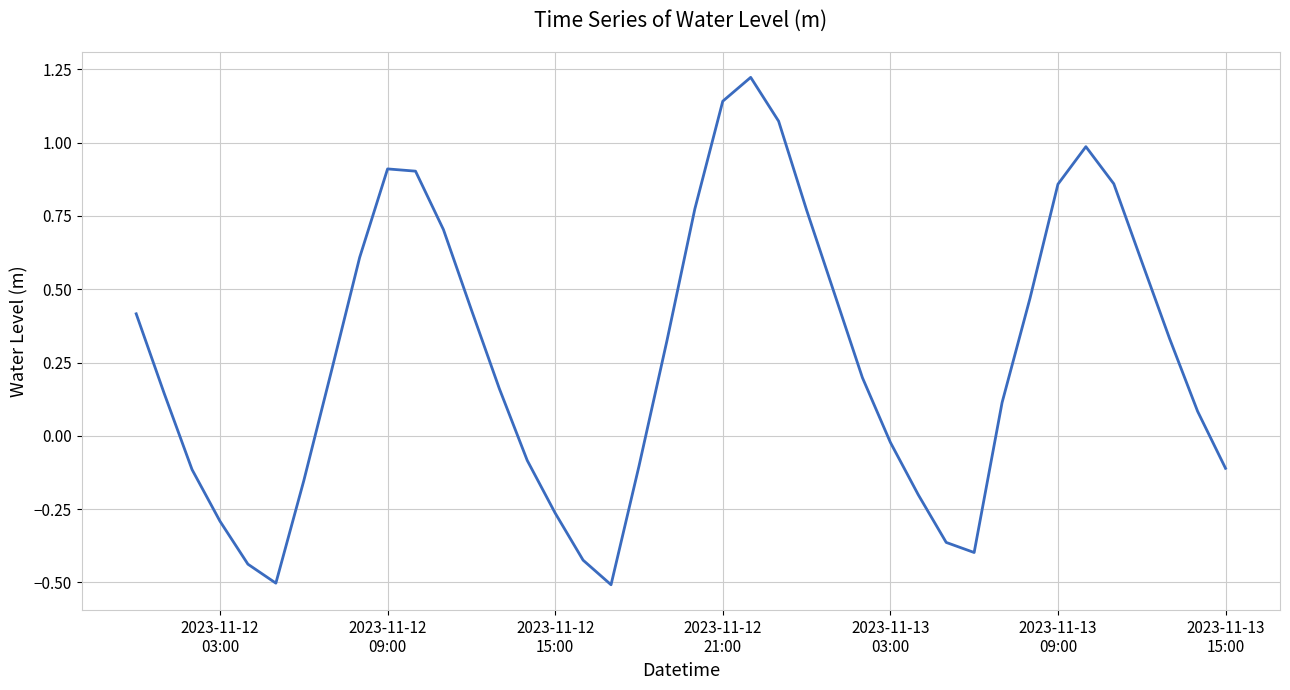

What is the difference between the maximum and minimum values?

1.7